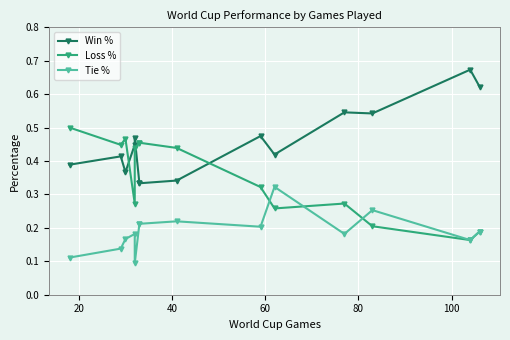

Which series ends up on top after the final intersection of Win % and Loss %?

Win %